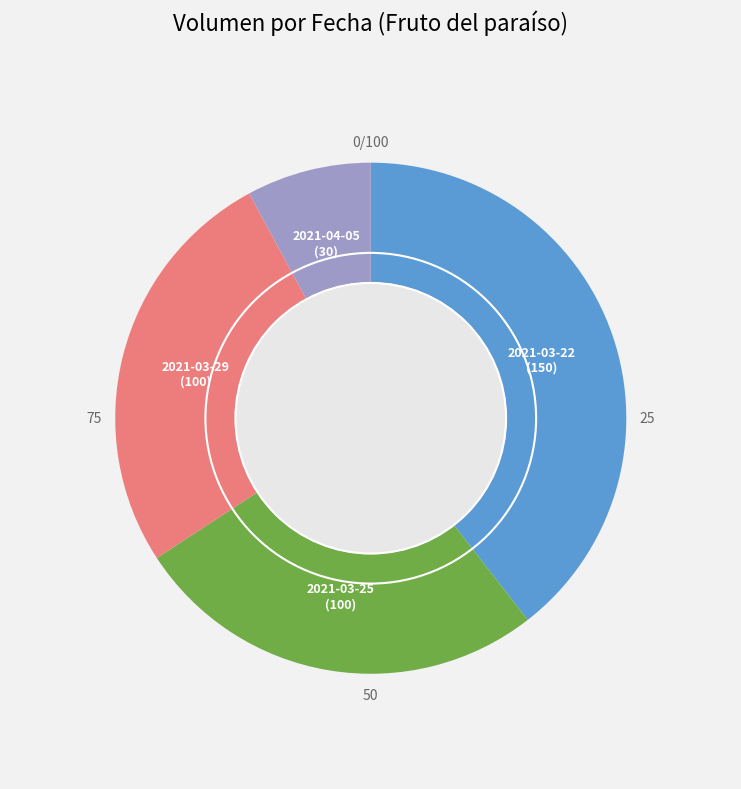

True or false: 2021-04-05 accounts for 8% of the total.

True